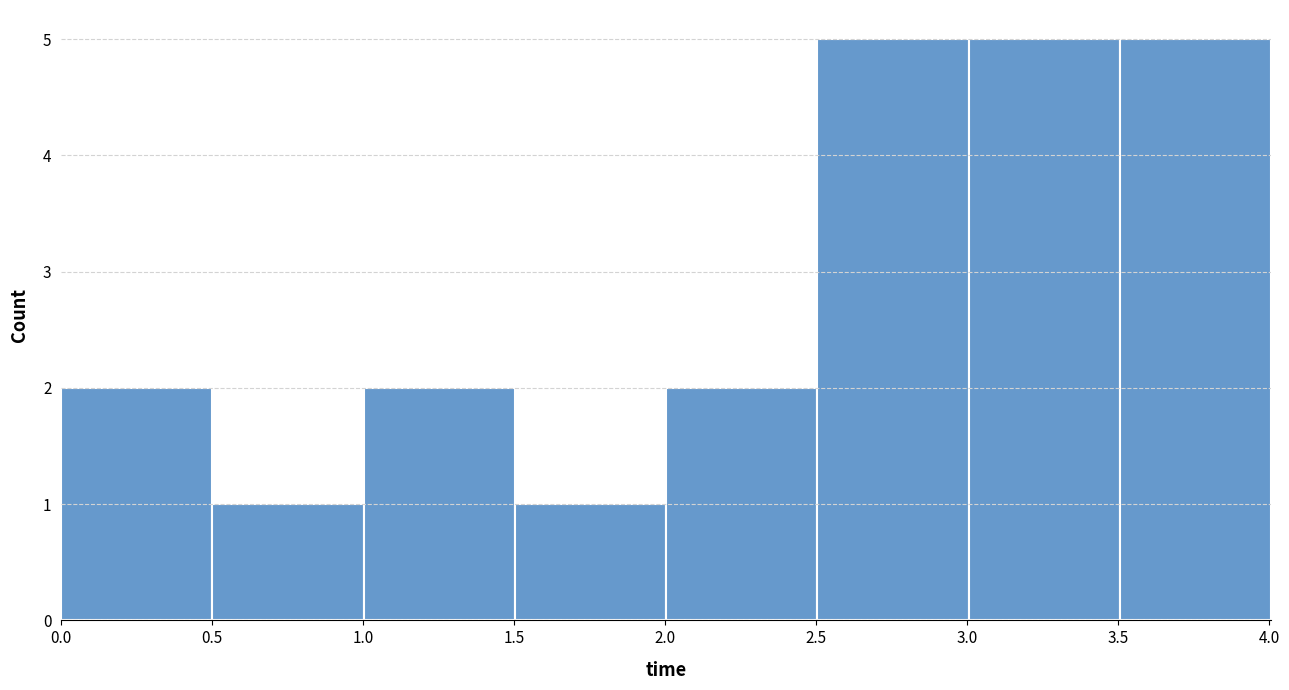

What is the height of the bar covering 2.0 to 2.5 on the x-axis? Neither the bar edges nor the heights are printed on the chart, so give them approximately, as read against the axes.

2